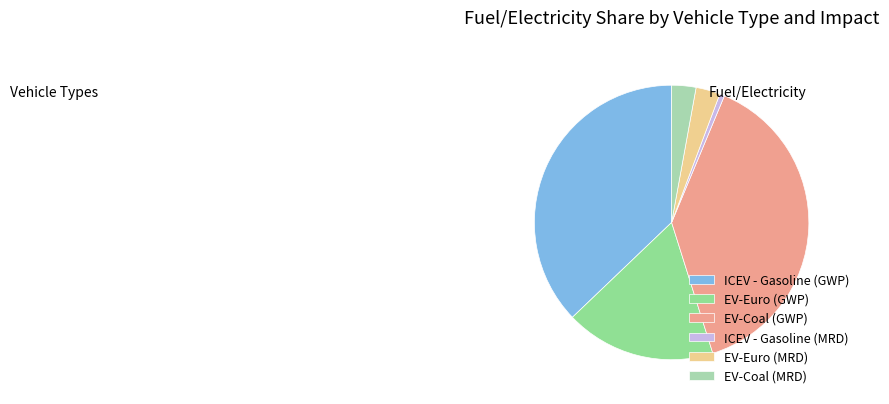

True or false: EV-Coal (GWP) accounts for 39% of the total.

True